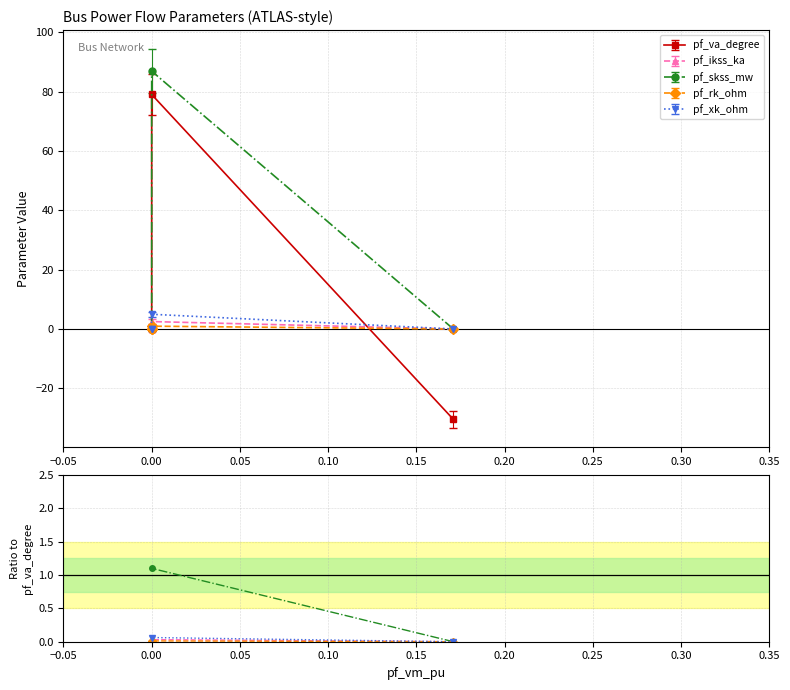

How many positive values does the pf_ikss_ka series have?

1